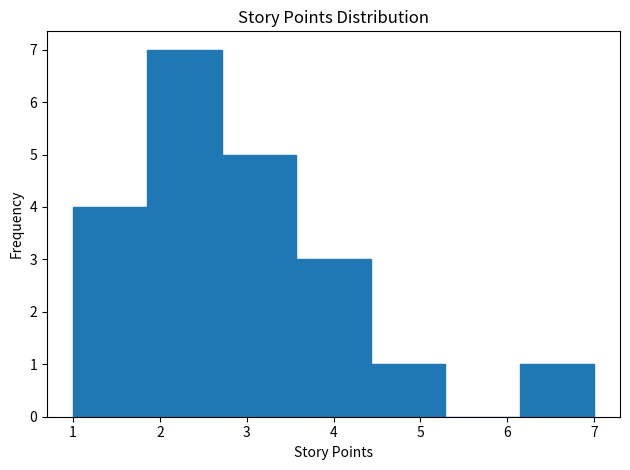

Over which range of the x-axis is the bar tallest?

1.9 to 2.7